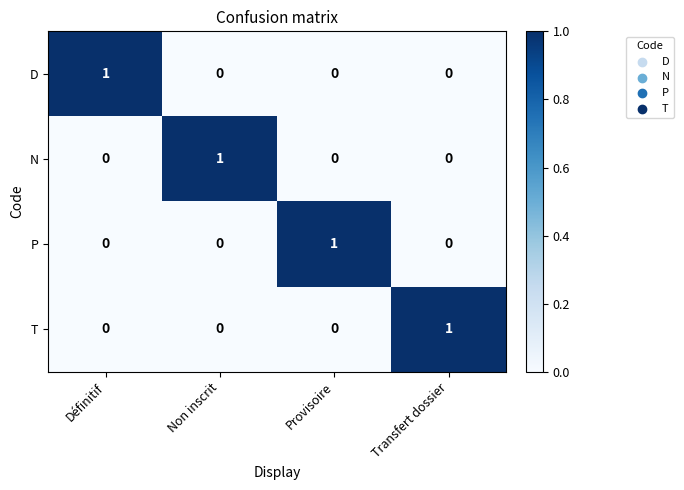

The N series shows 2 at Non inscrit. True or false?

False